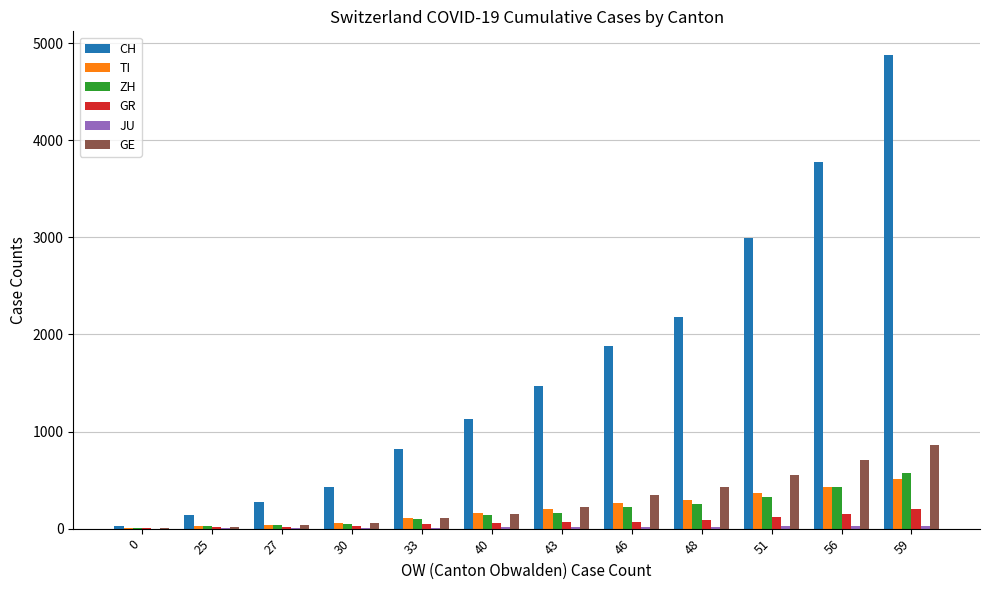

Which series has the largest total across all categories?

CH